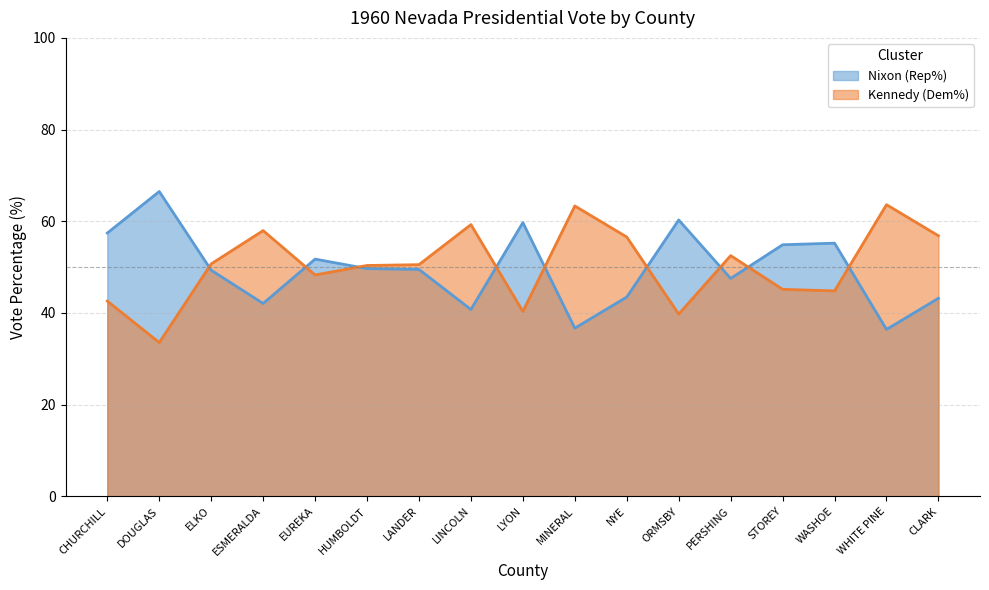

How many times do Kennedy (Dem%) and Nixon (Rep%) cross each other?

9